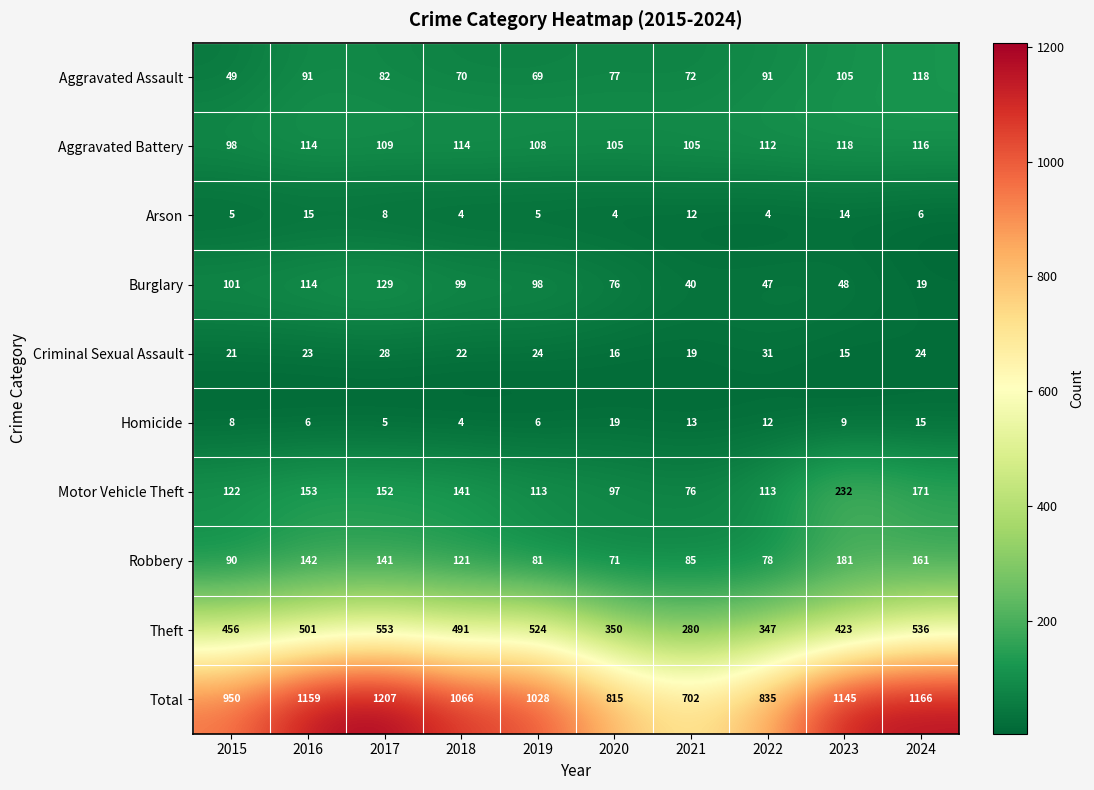

How many categories are shown in the chart?

10